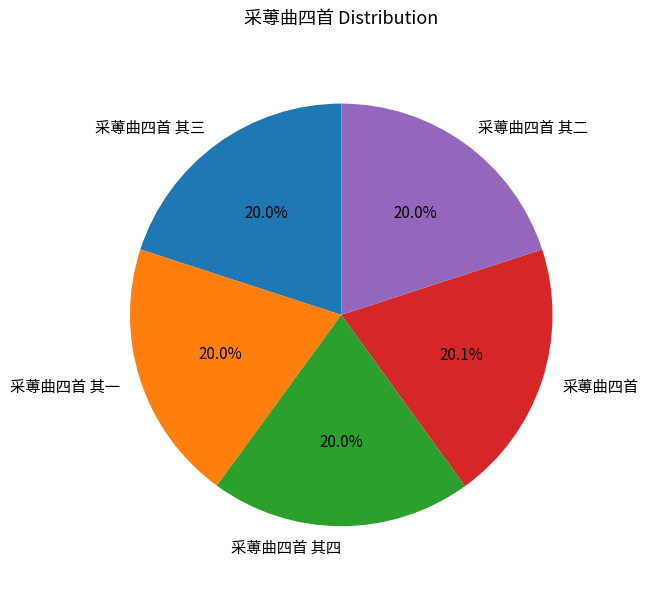

Is the sum of 采蒪曲四首 其四 and 采蒪曲四首 其一 greater than half?

No